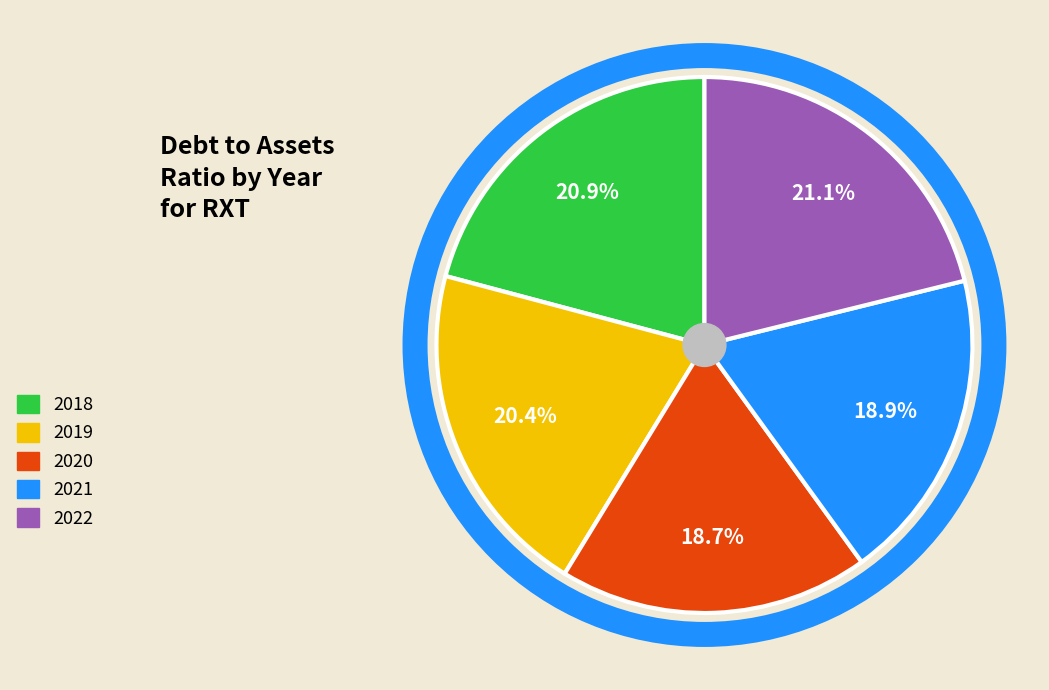

Does 2021 account for over 50% of the chart?

No